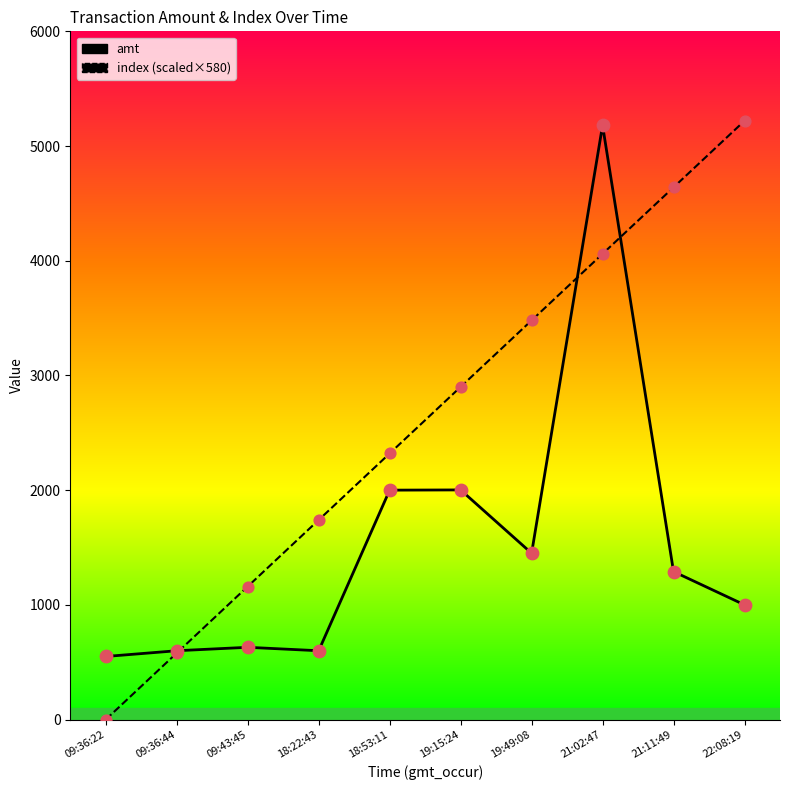

Which series contains the lowest Y value?

index (scaled×580)